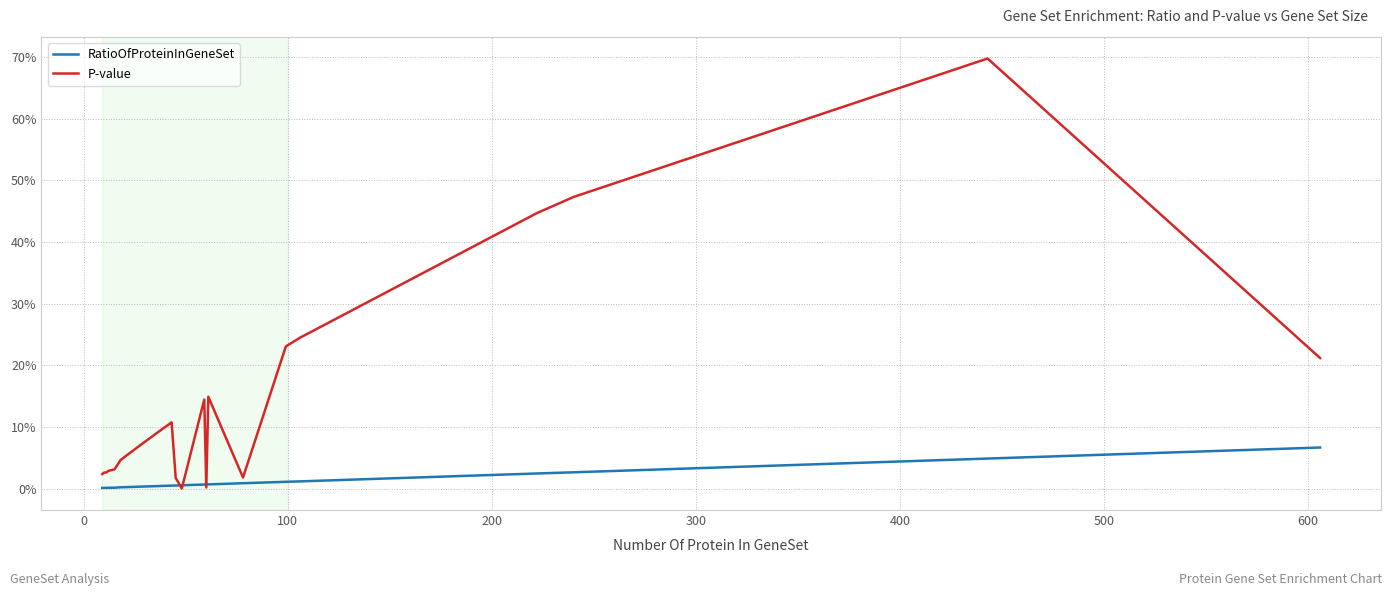

Which series has the widest spread of values?

P-value